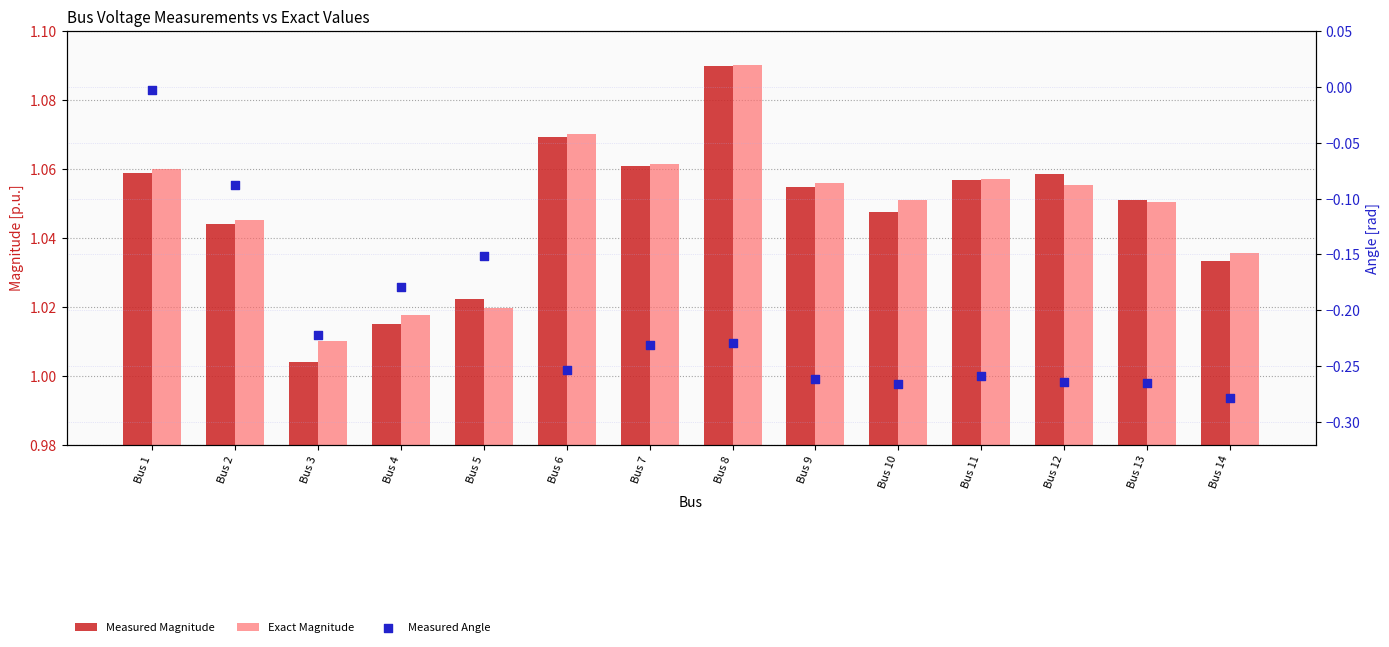

Which series has the largest total across all categories?

Exact Magnitude